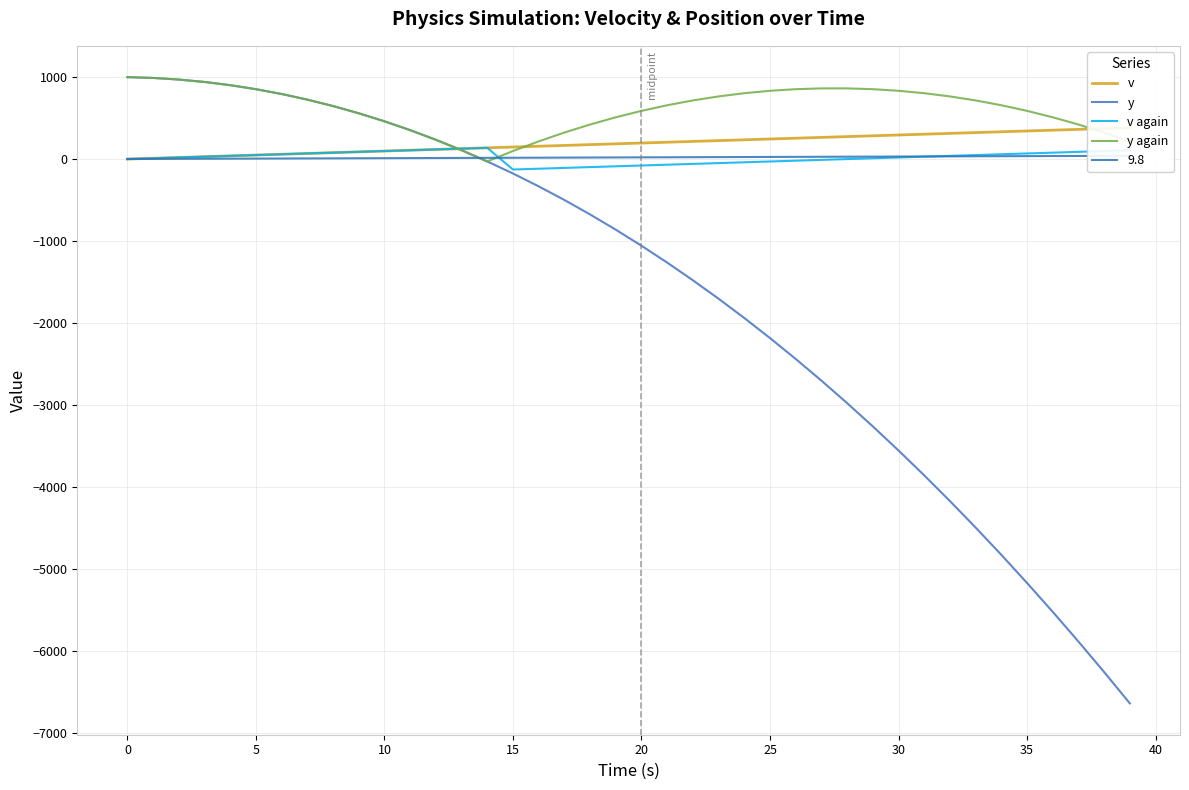

How many distinct data groups are displayed?

4